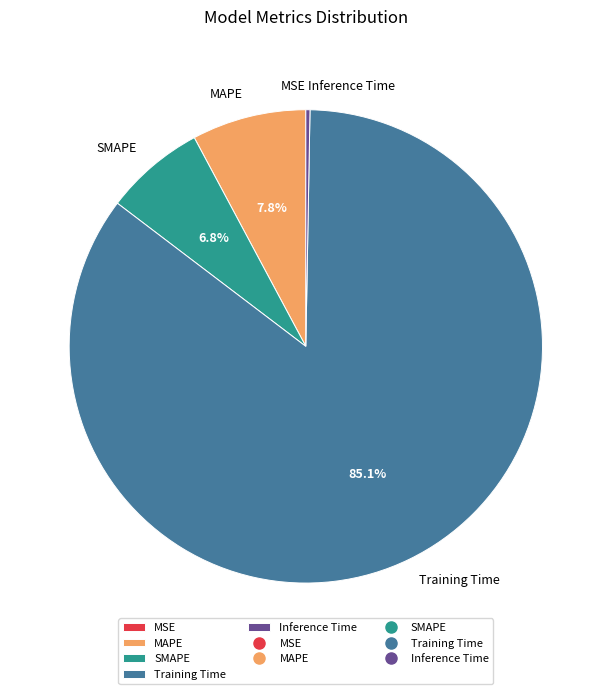

Which slice is the largest?

Training Time